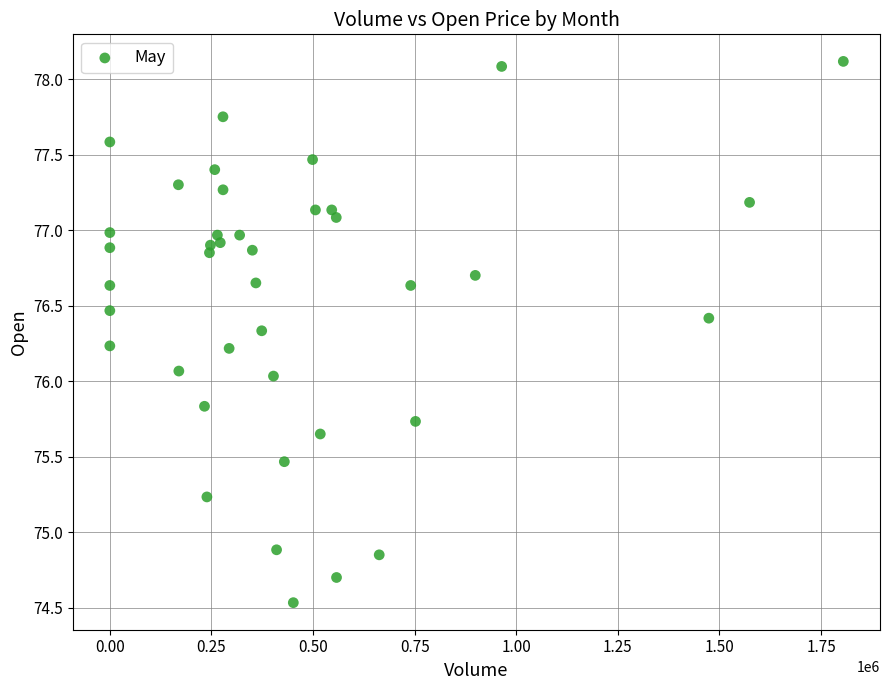

What is the range of X values (max minus min)?

1804830.0